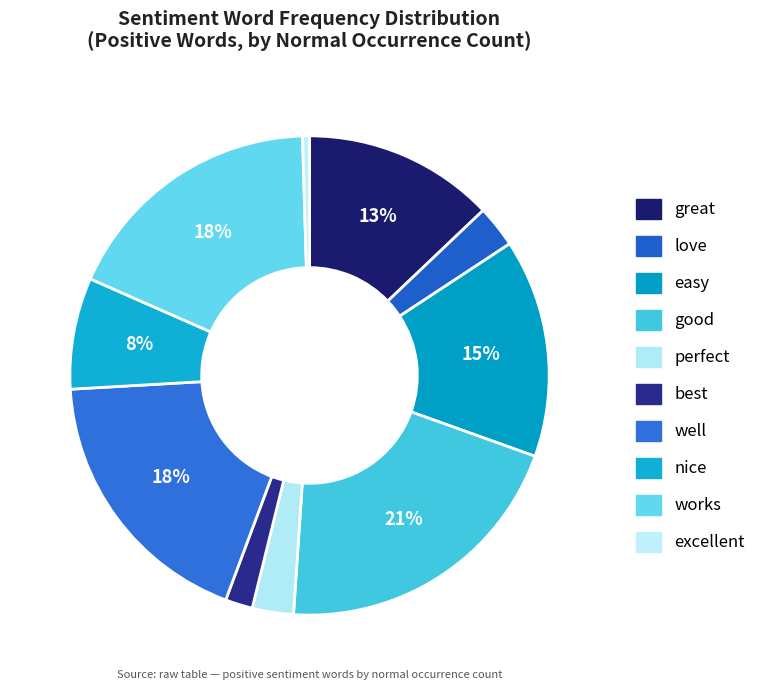

Which category has the biggest portion of the pie?

good